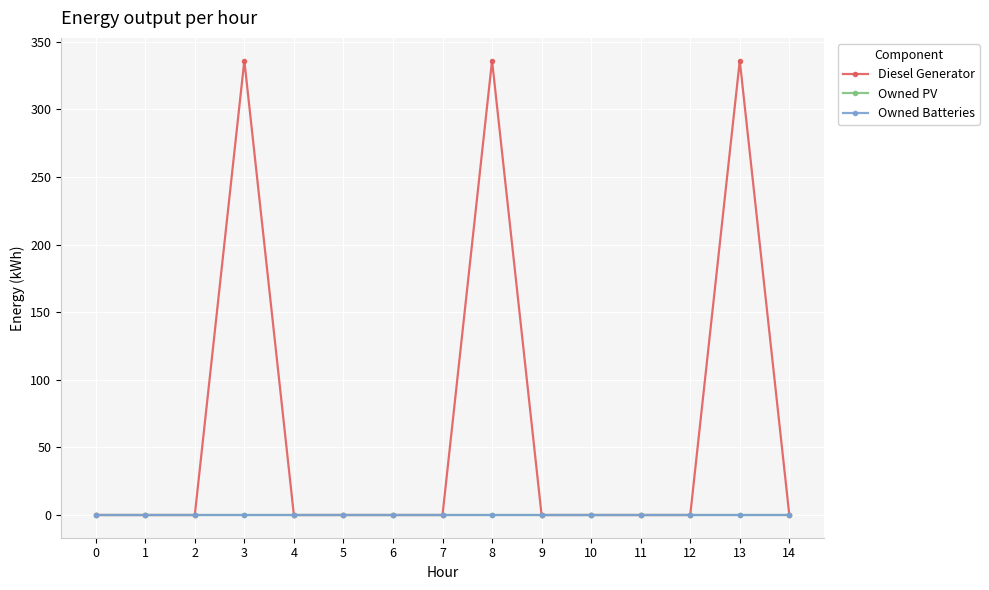

Does the chart display data point markers on the line(s)?

Yes